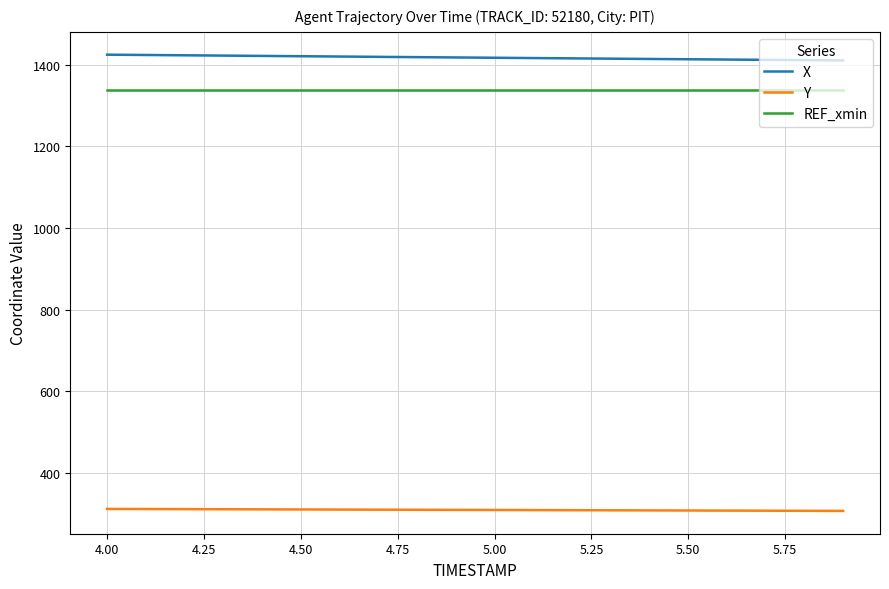

What is the greatest value displayed?

1424.2